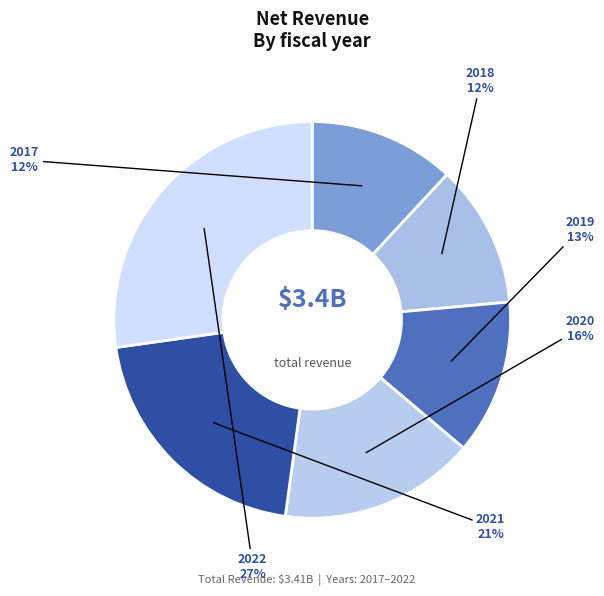

Between 2017 and 2020, which is larger?

2020